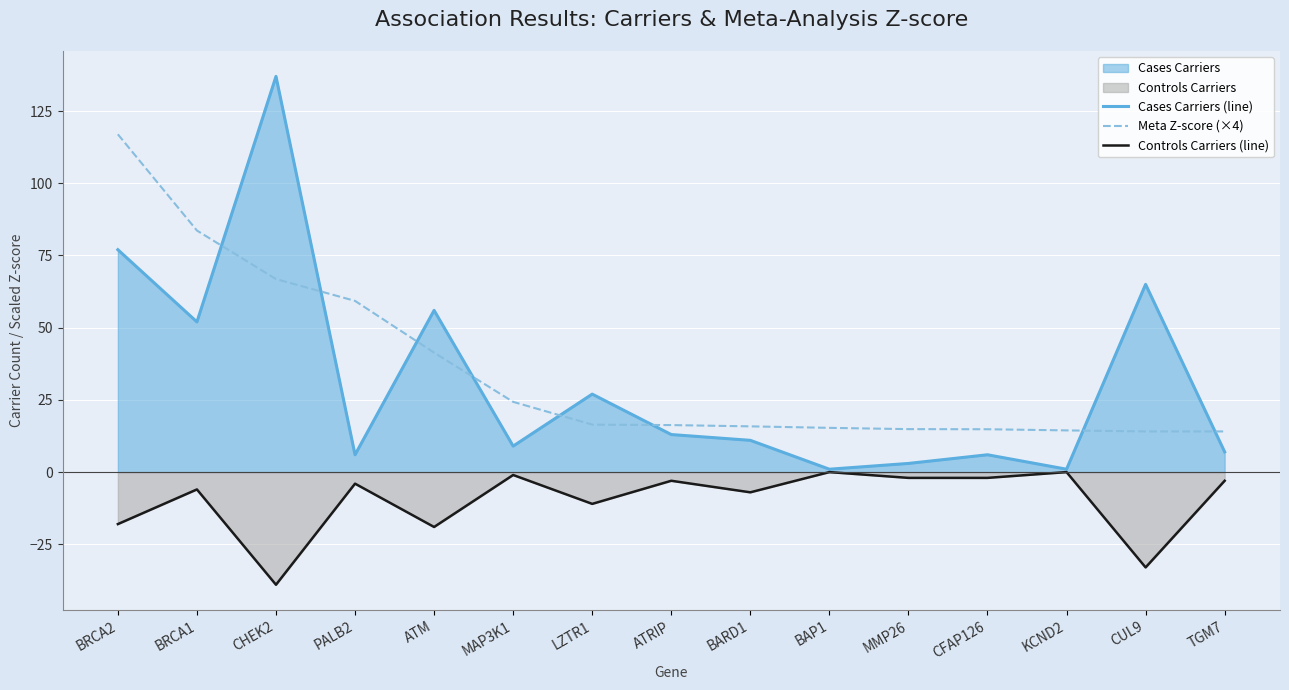

What is the spread (max minus min) of values at CUL9?

98.0